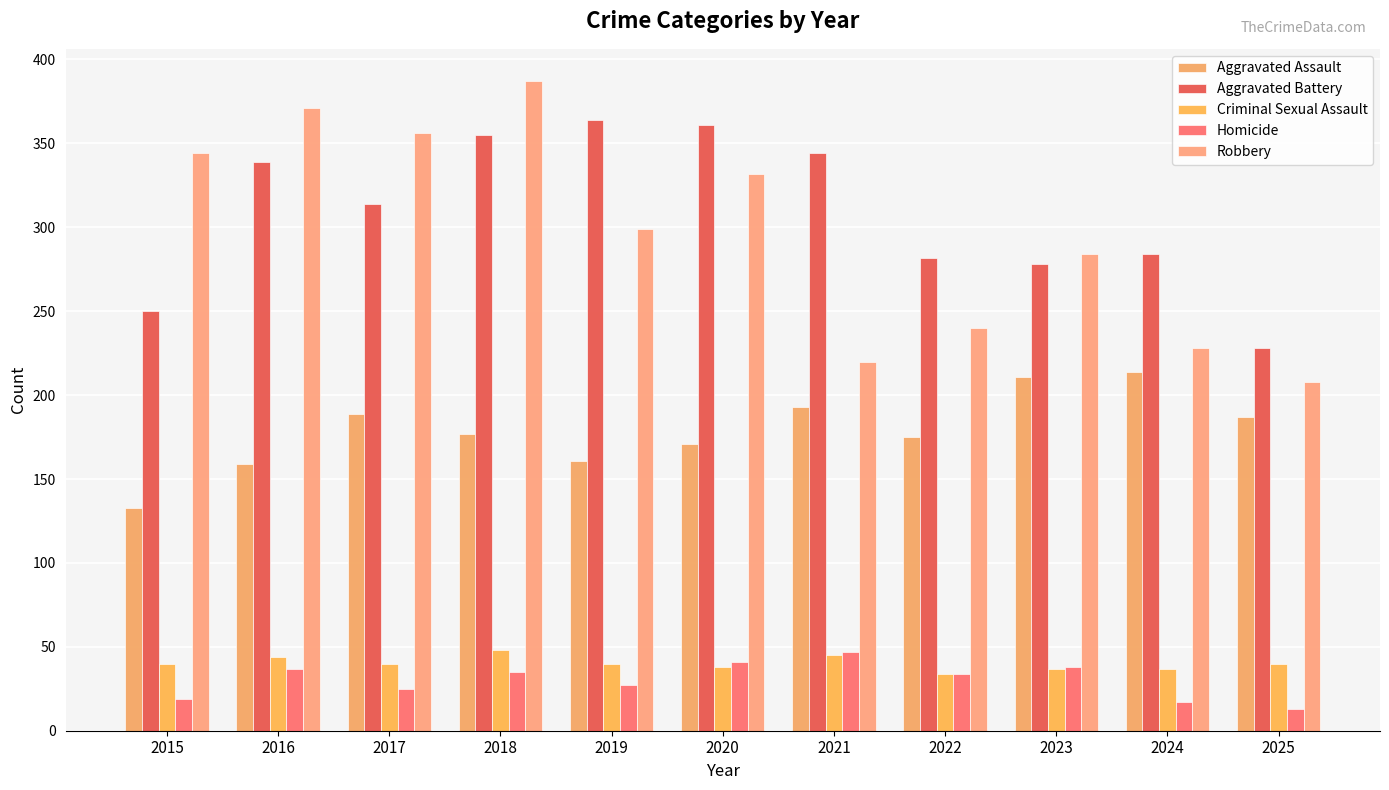

What are all the series names shown in the legend?

Aggravated Assault, Aggravated Battery, Criminal Sexual Assault, Homicide, Robbery